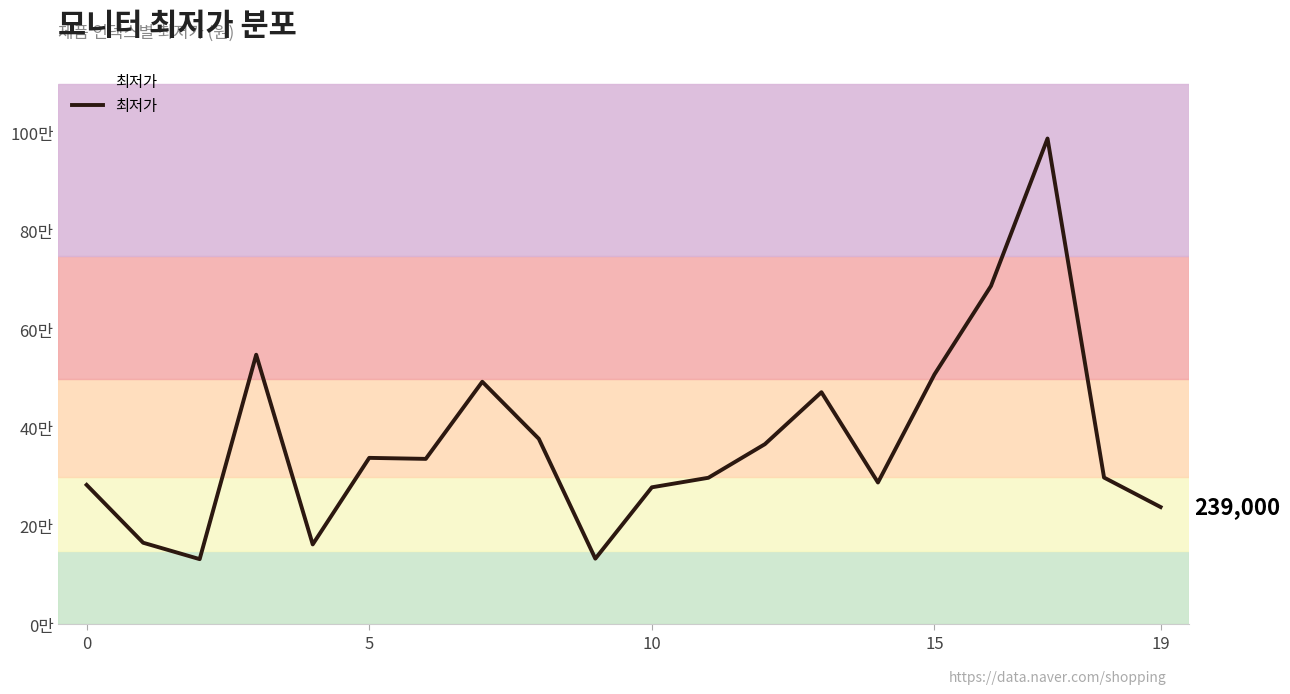

True or false: there are more than 2 points higher than both neighbors.

True